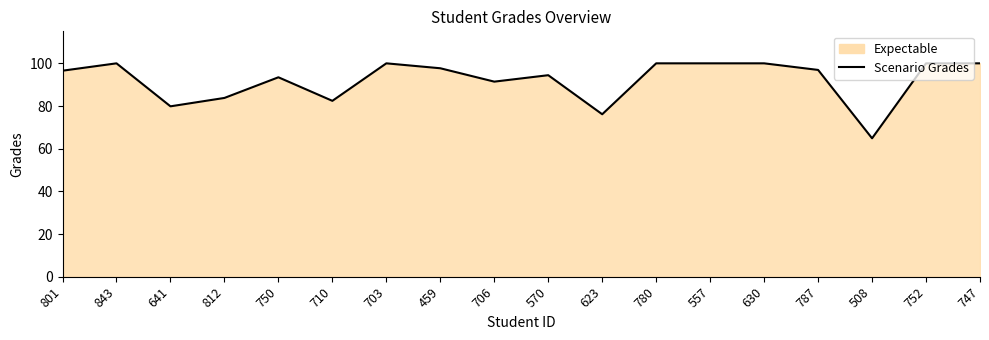

Does the chart display data point markers on the line(s)?

No